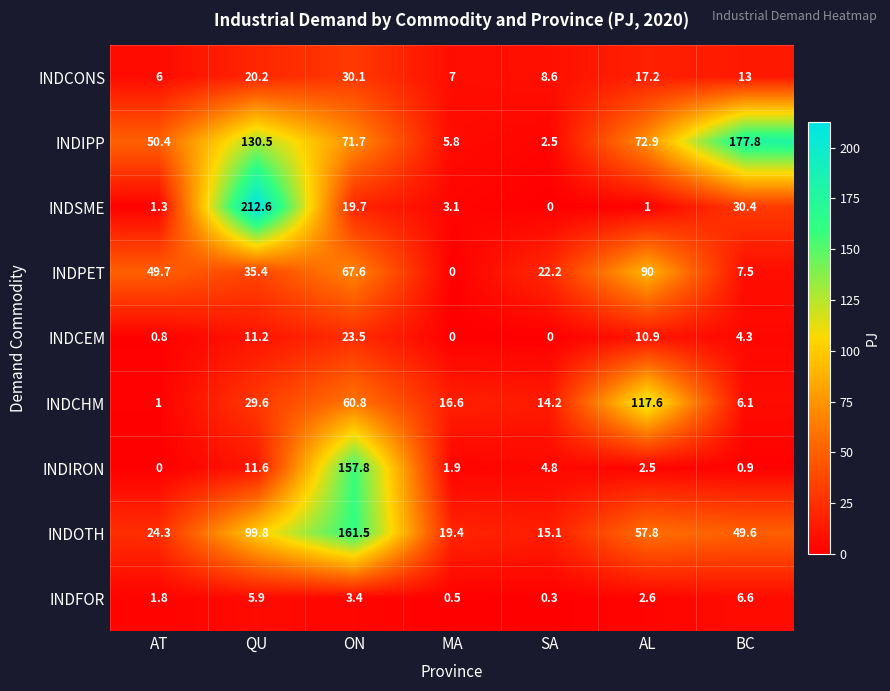

What is the difference between the maximum and minimum values in the INDFOR series?

6.3